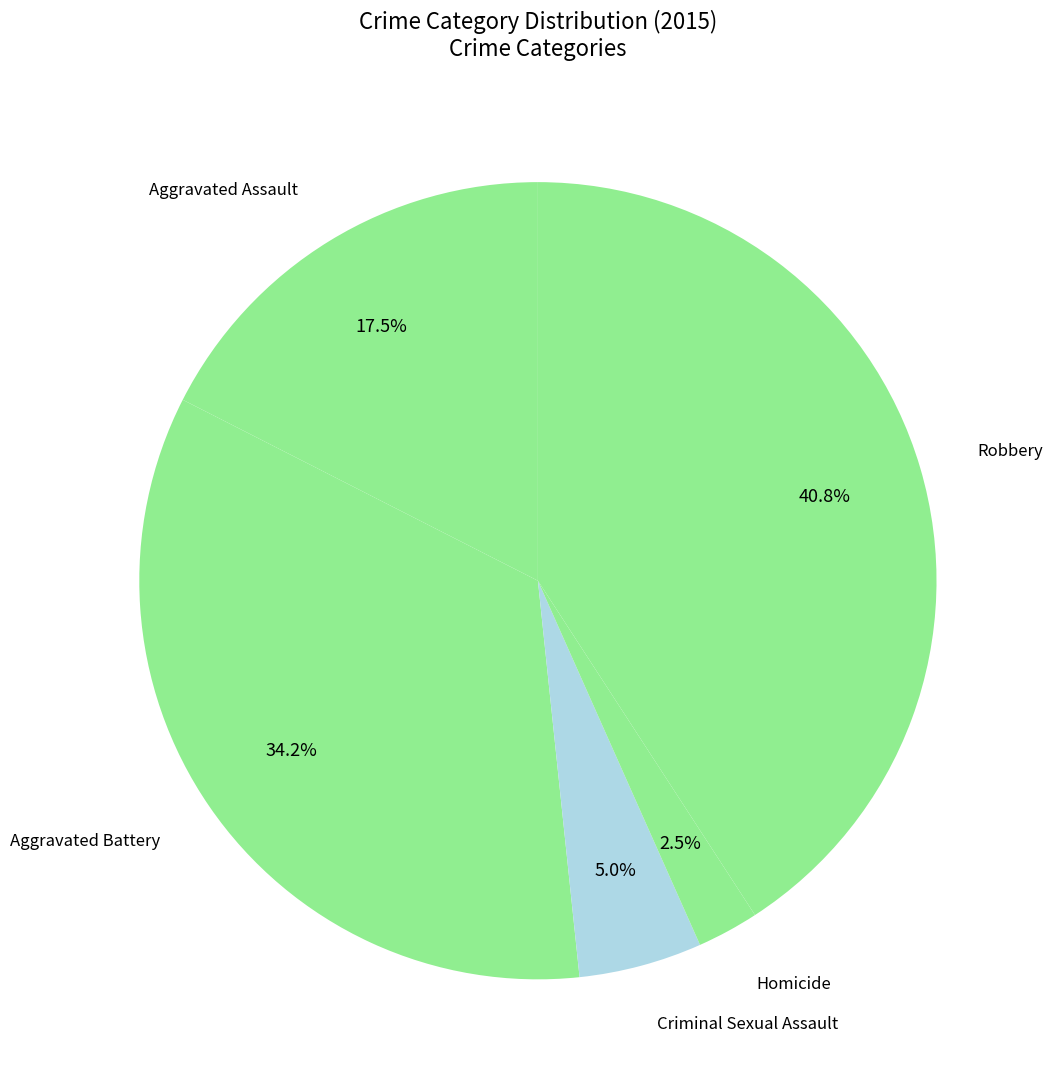

Is there a majority slice in this chart?

No